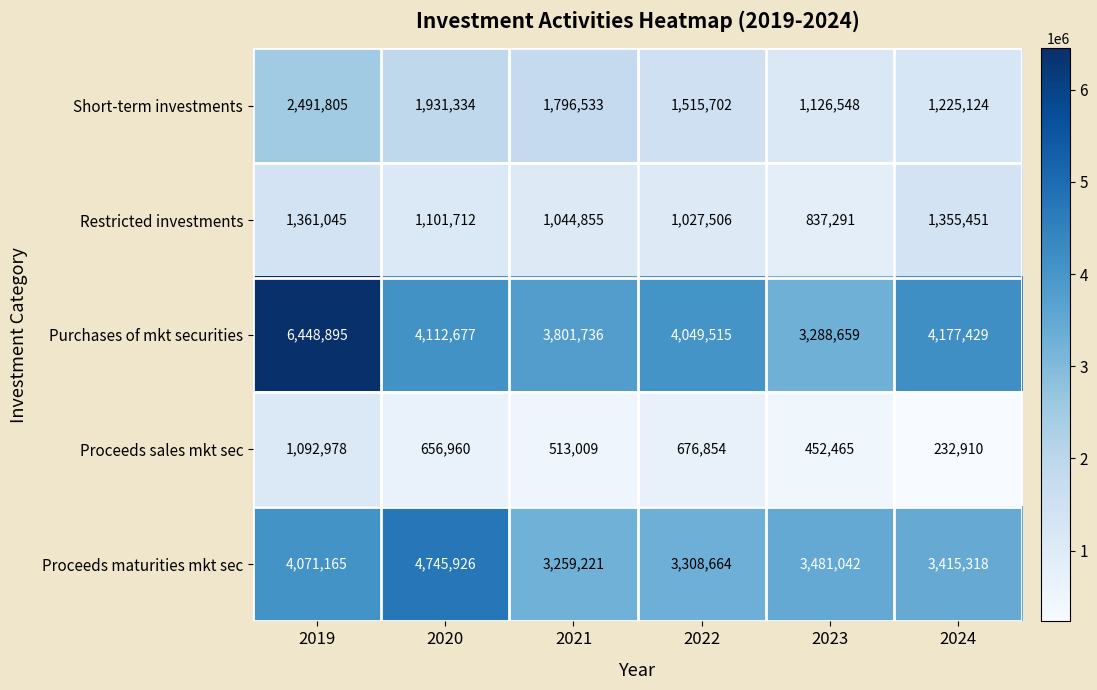

Which category has the highest value across all series?

2019